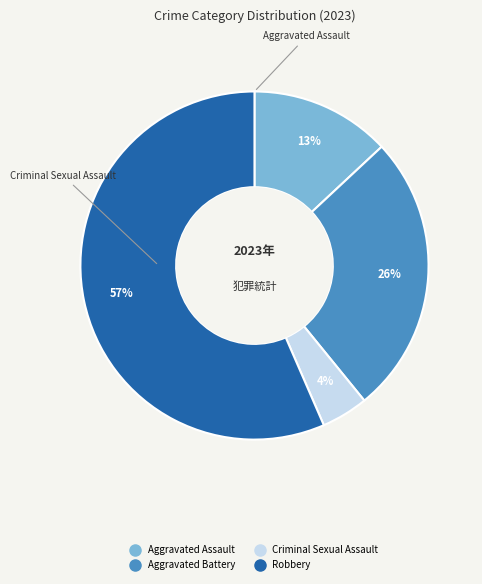

Rank the categories by value from highest to lowest.

Robbery, Aggravated Battery, Aggravated Assault, Criminal Sexual Assault